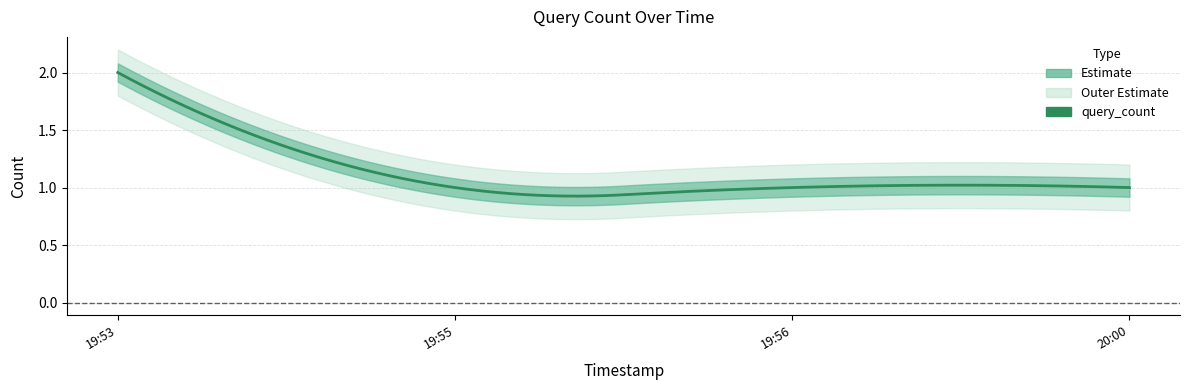

What is the ratio of the value at 2019-01-26 19:56:00 to the value at 2019-01-26 19:53:00?

0.5